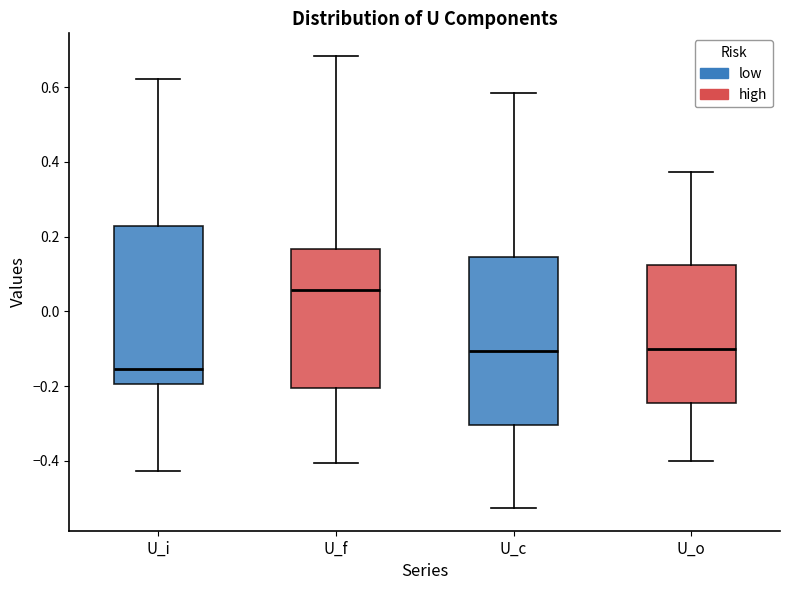

Reading left to right, read every box against the y-axis: the position of its median line, the range the box covers, and the ends of its whiskers. The values are not printed on the chart, so give them approximately, as read against the axis.

U_i: median -0.16, box -0.20 to 0.22, whiskers -0.42 to 0.62
U_f: median 0.06, box -0.20 to 0.16, whiskers -0.40 to 0.68
U_c: median -0.10, box -0.30 to 0.14, whiskers -0.52 to 0.58
U_o: median -0.10, box -0.24 to 0.12, whiskers -0.40 to 0.38